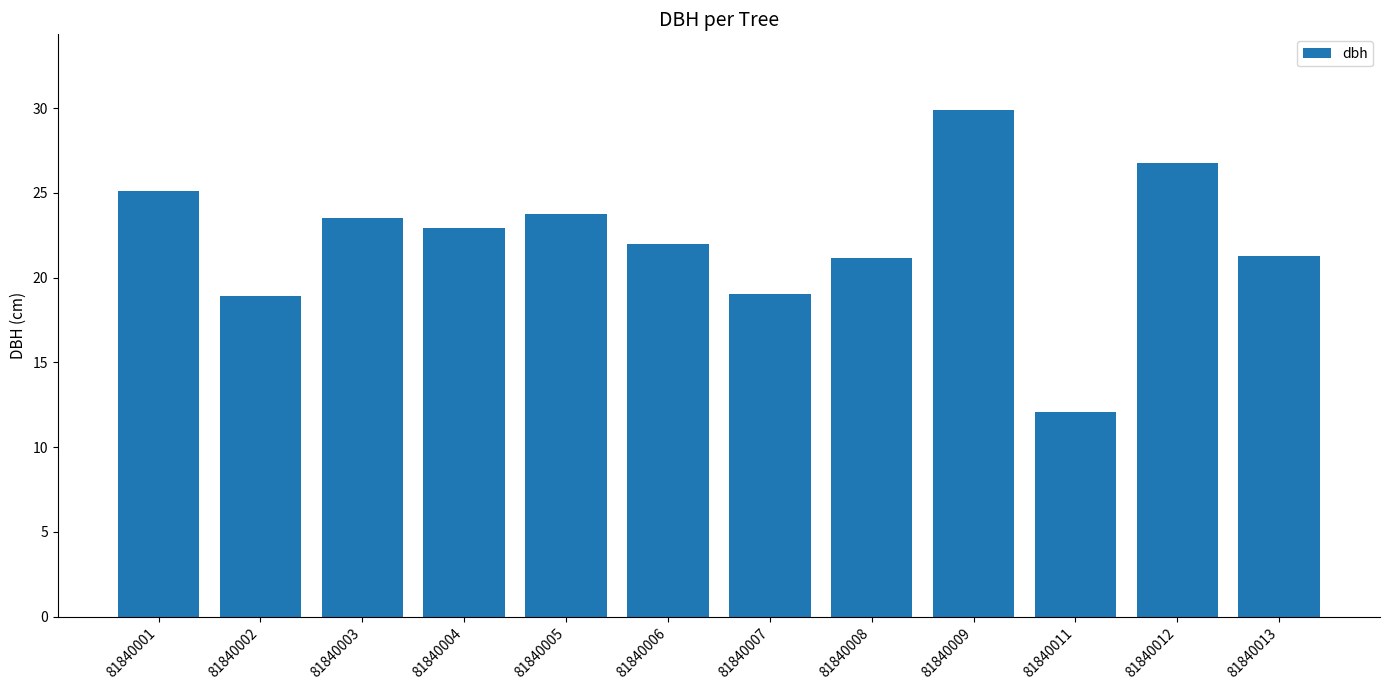

What is the change in value from 81840003 to 81840012?

+3.2